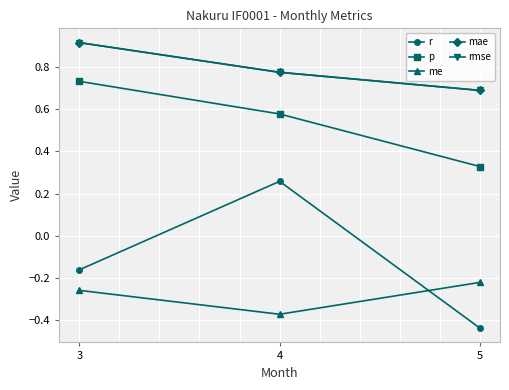

Is this an area chart (filled region under the line)?

No